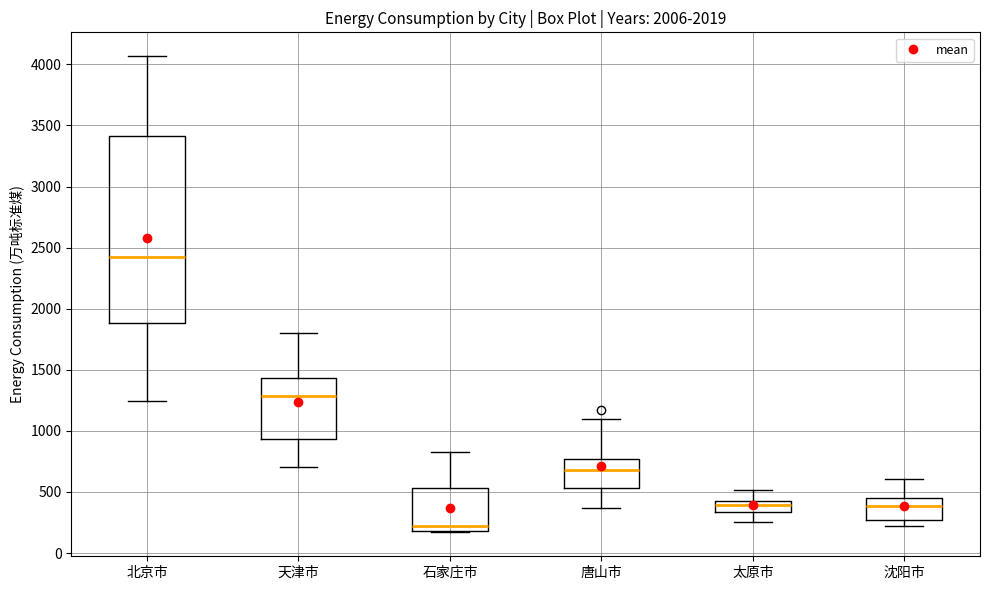

Which box's median line is the highest?

北京市